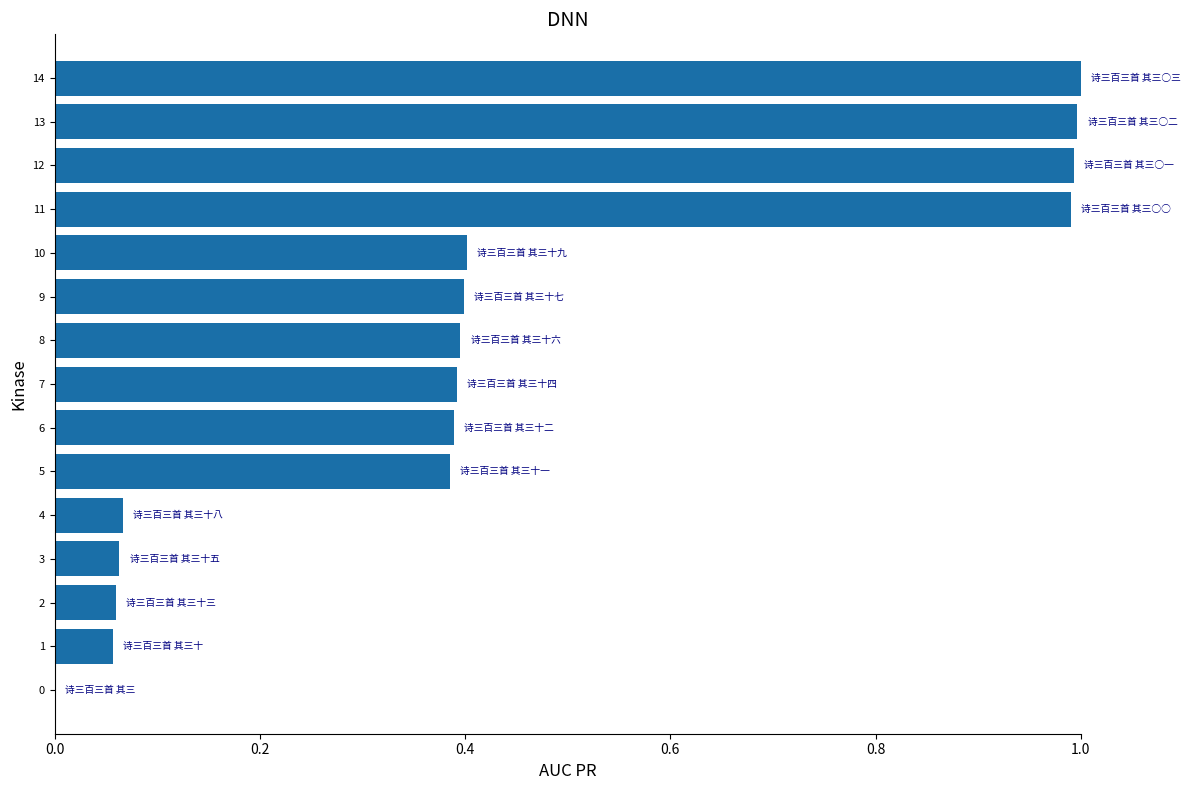

What is the sum of all values?

6.6